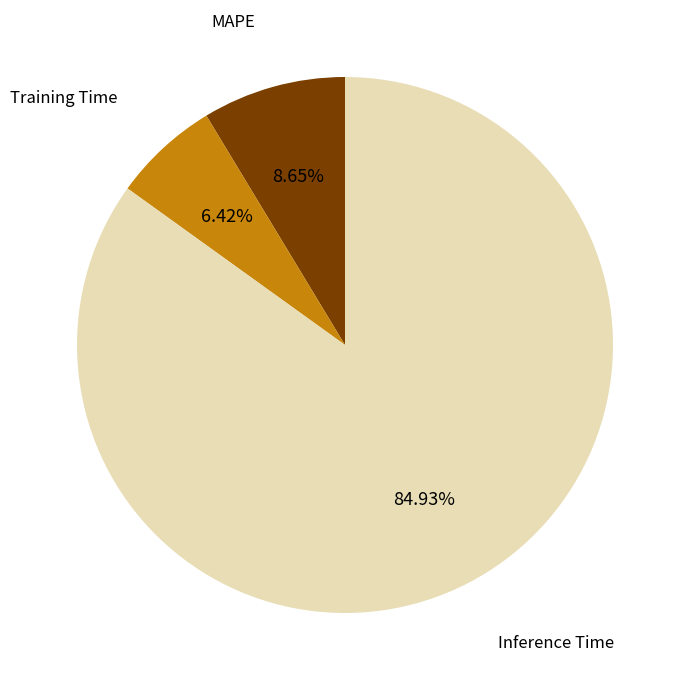

Does any single category account for the majority?

Yes